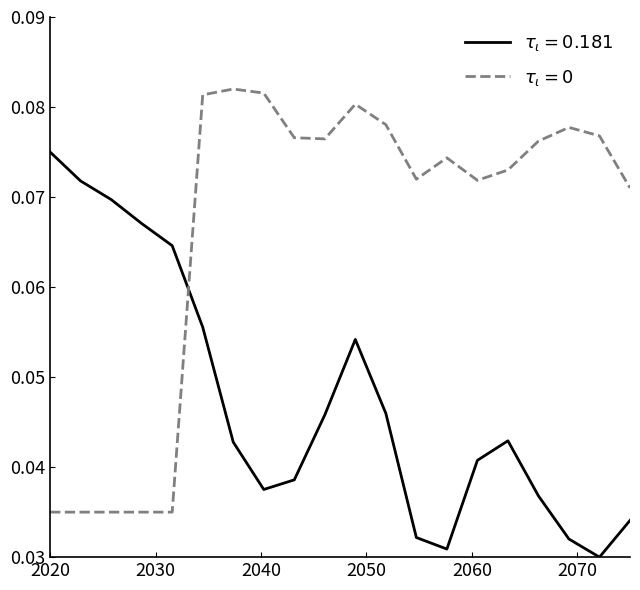

Does the chart have visible grid lines?

No